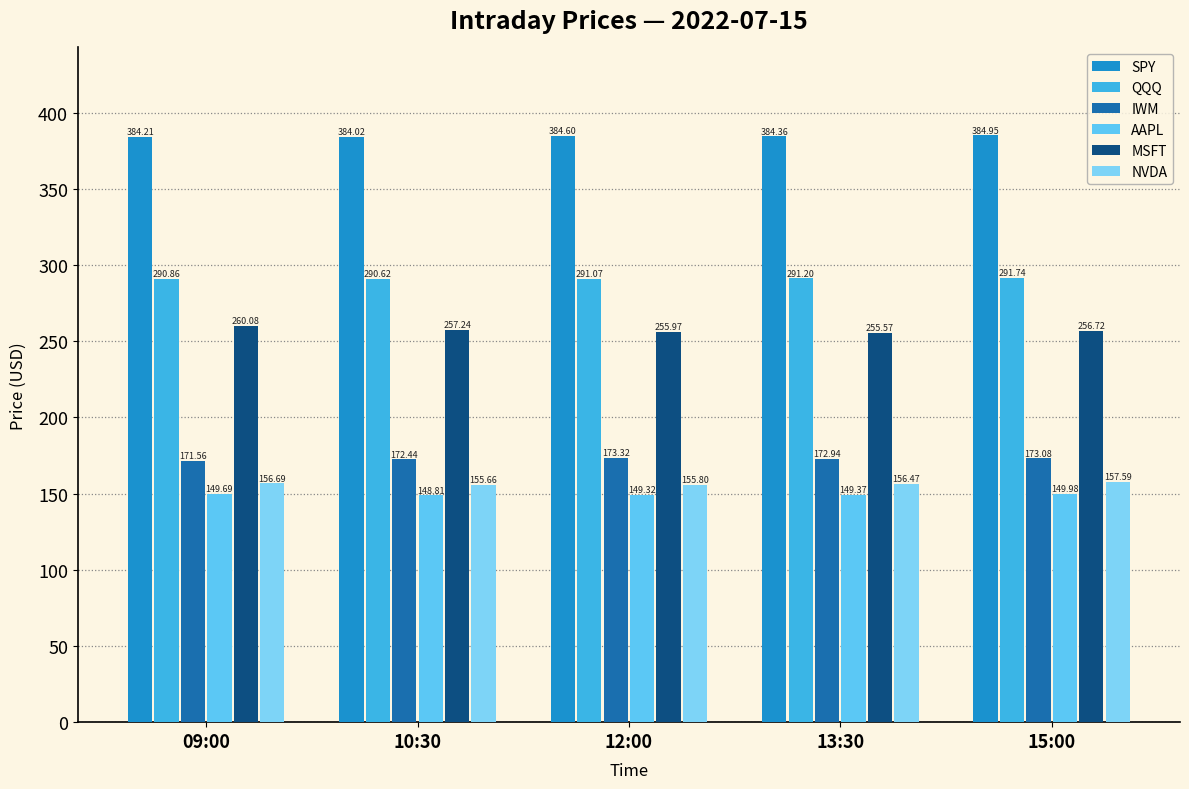

What are all the series names shown in the legend?

SPY, QQQ, IWM, AAPL, MSFT, NVDA